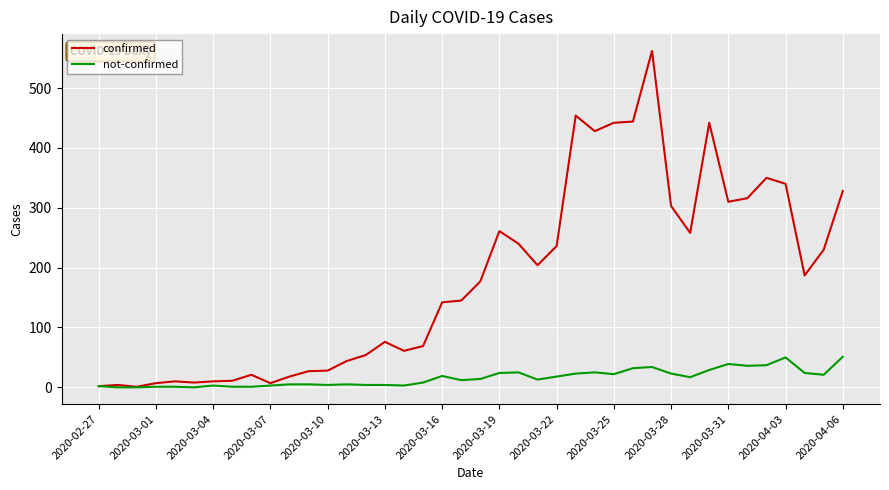

List the series in order of their overall mean, highest first.

confirmed, not-confirmed